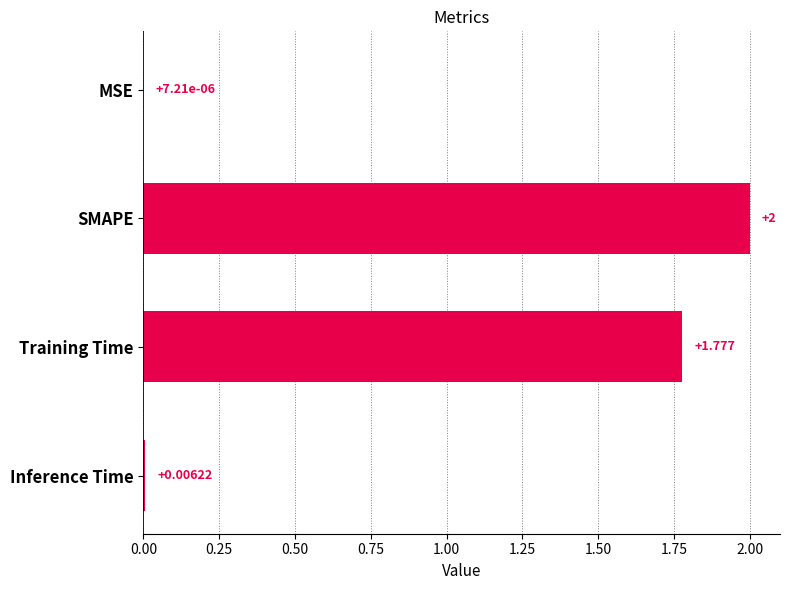

Which has a higher value, SMAPE or MSE?

SMAPE